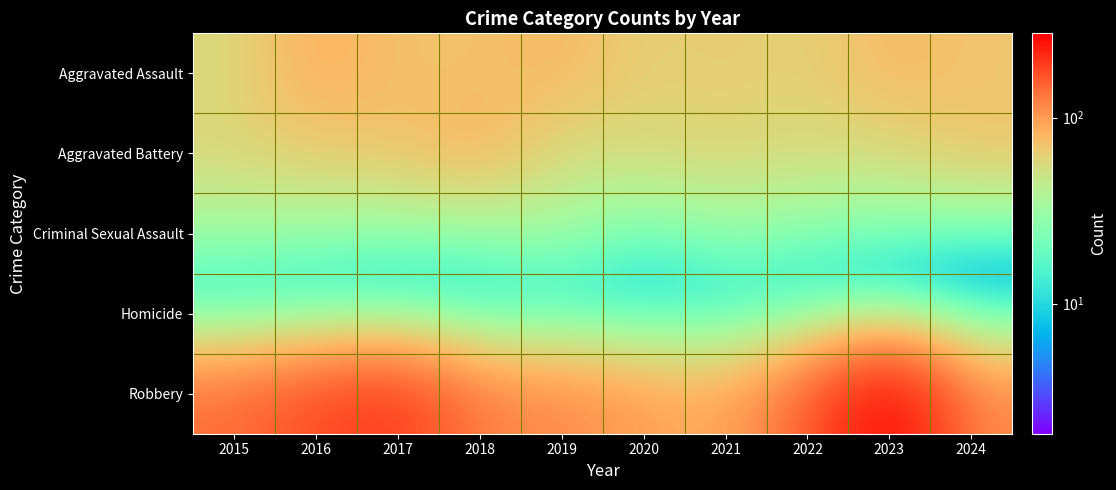

At which category is the sum across all series the highest?

2023